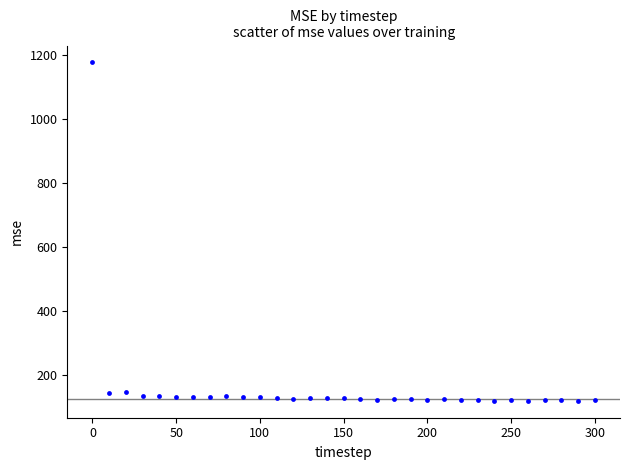

What is the range of Y values (max minus min)?

1057.3